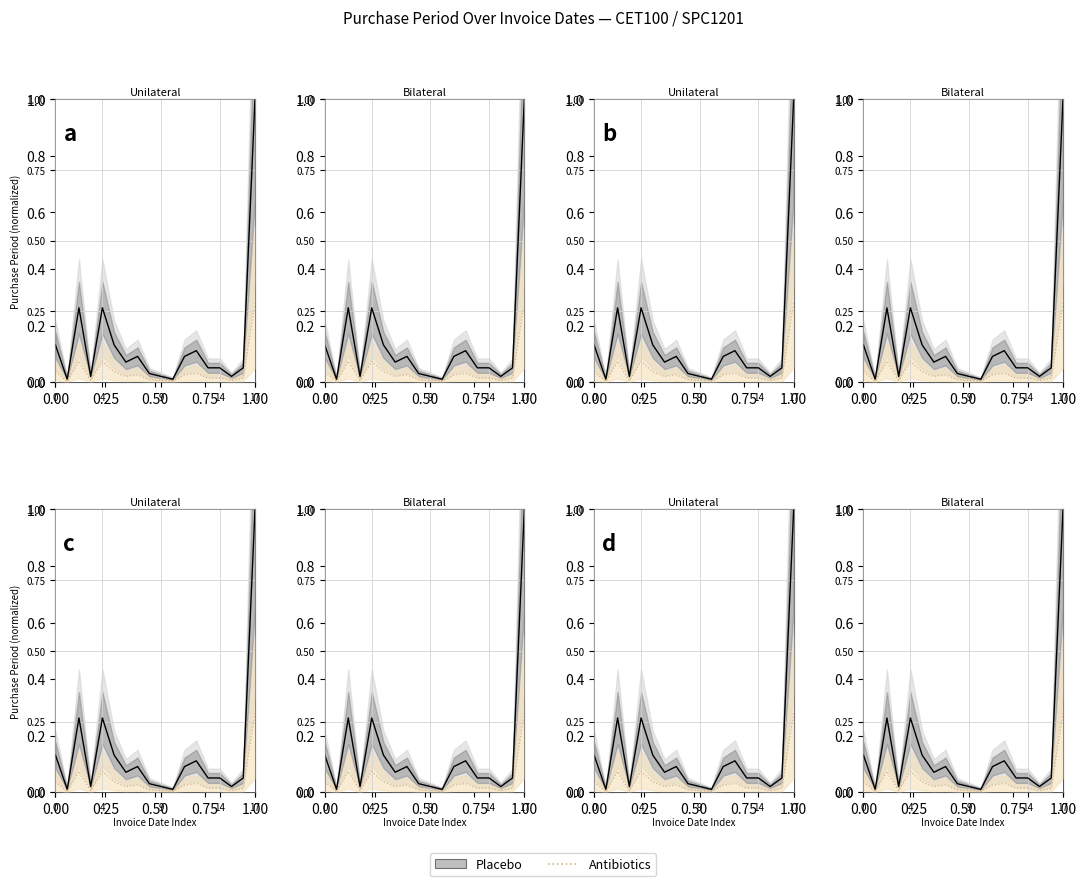

True or false: the data has more than 1 interior local peaks.

True